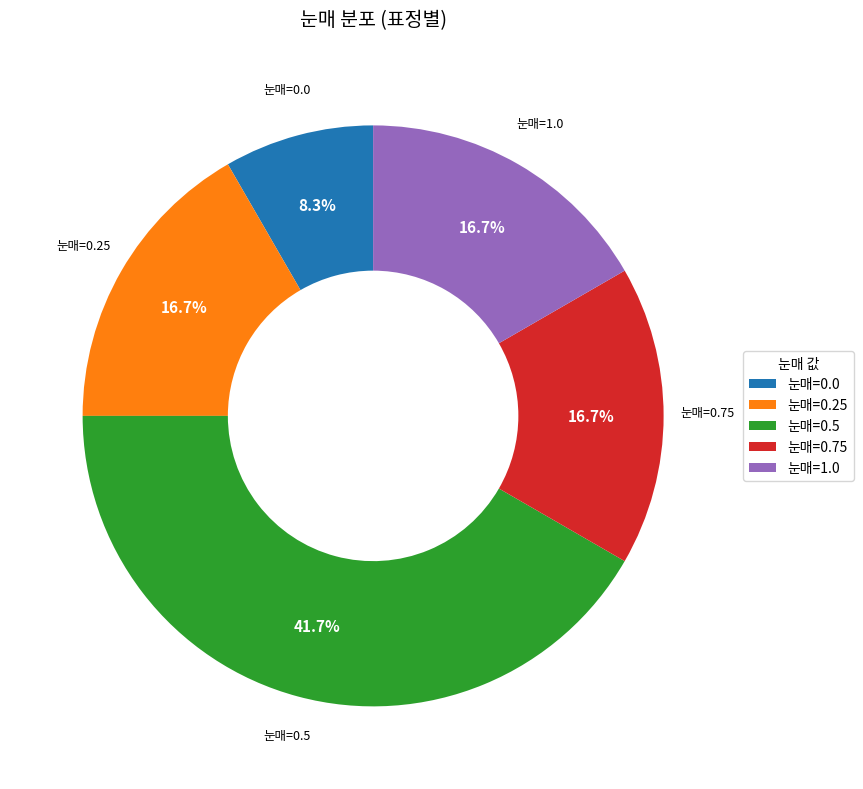

Does 눈매=0.0 represent more than half of the total?

No